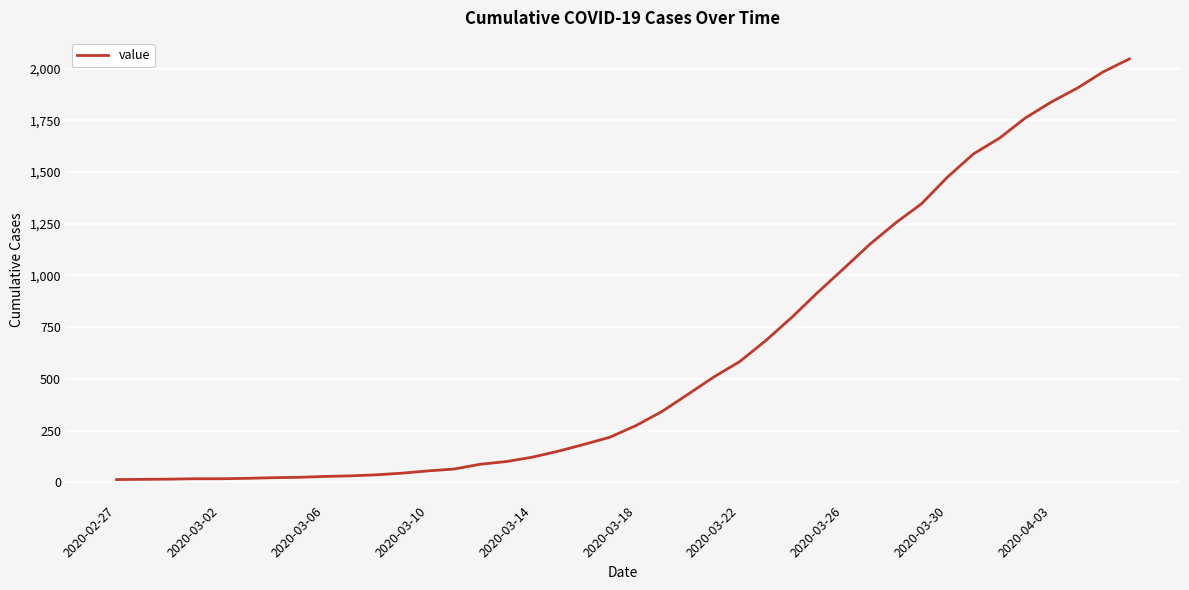

What is the smallest value displayed?

13